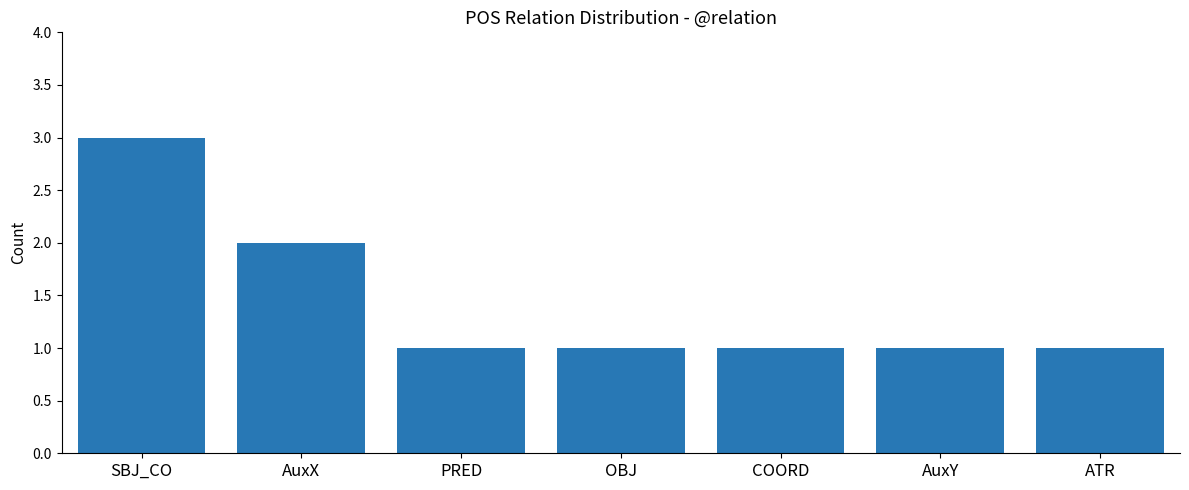

Reading left to right, list all the values displayed in this chart.

3	2	1	1	1	1	1